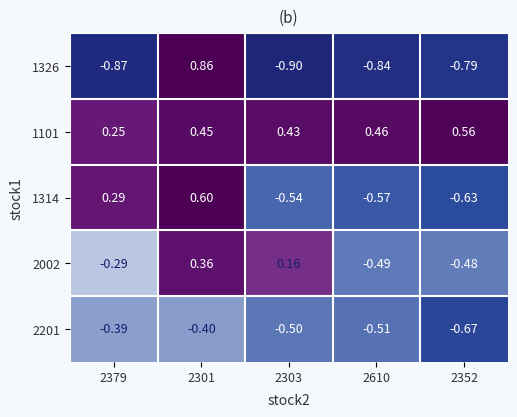

Is the value of 1326 at 2352 greater than the value of 1314 at 2303?

No